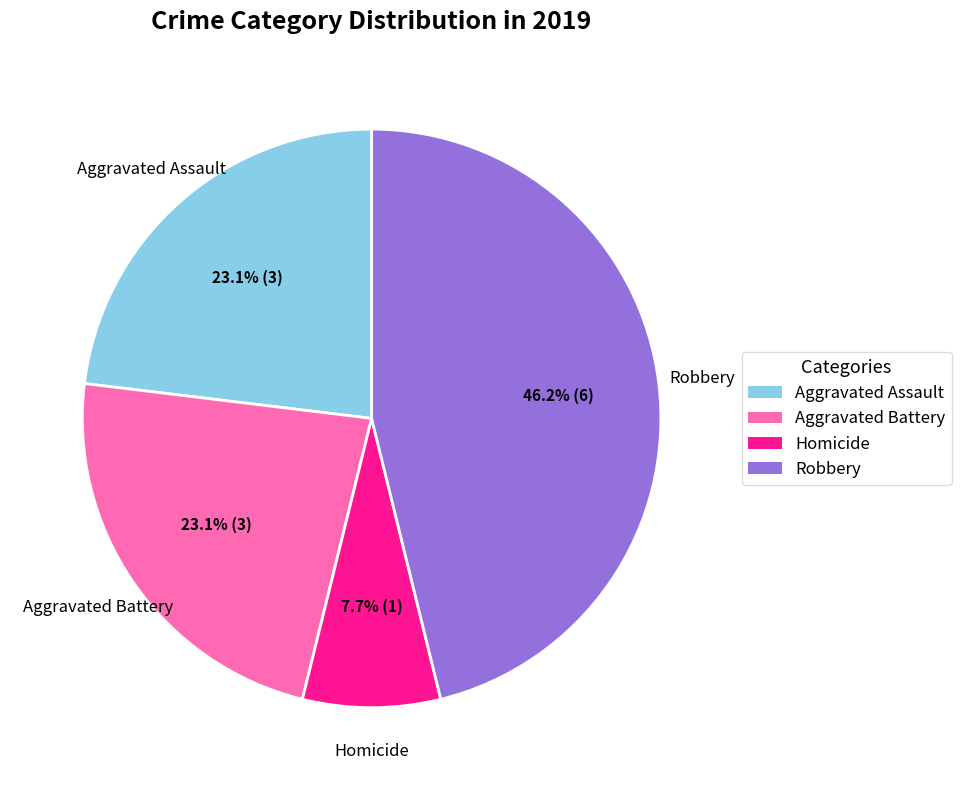

Does any single category account for the majority?

No